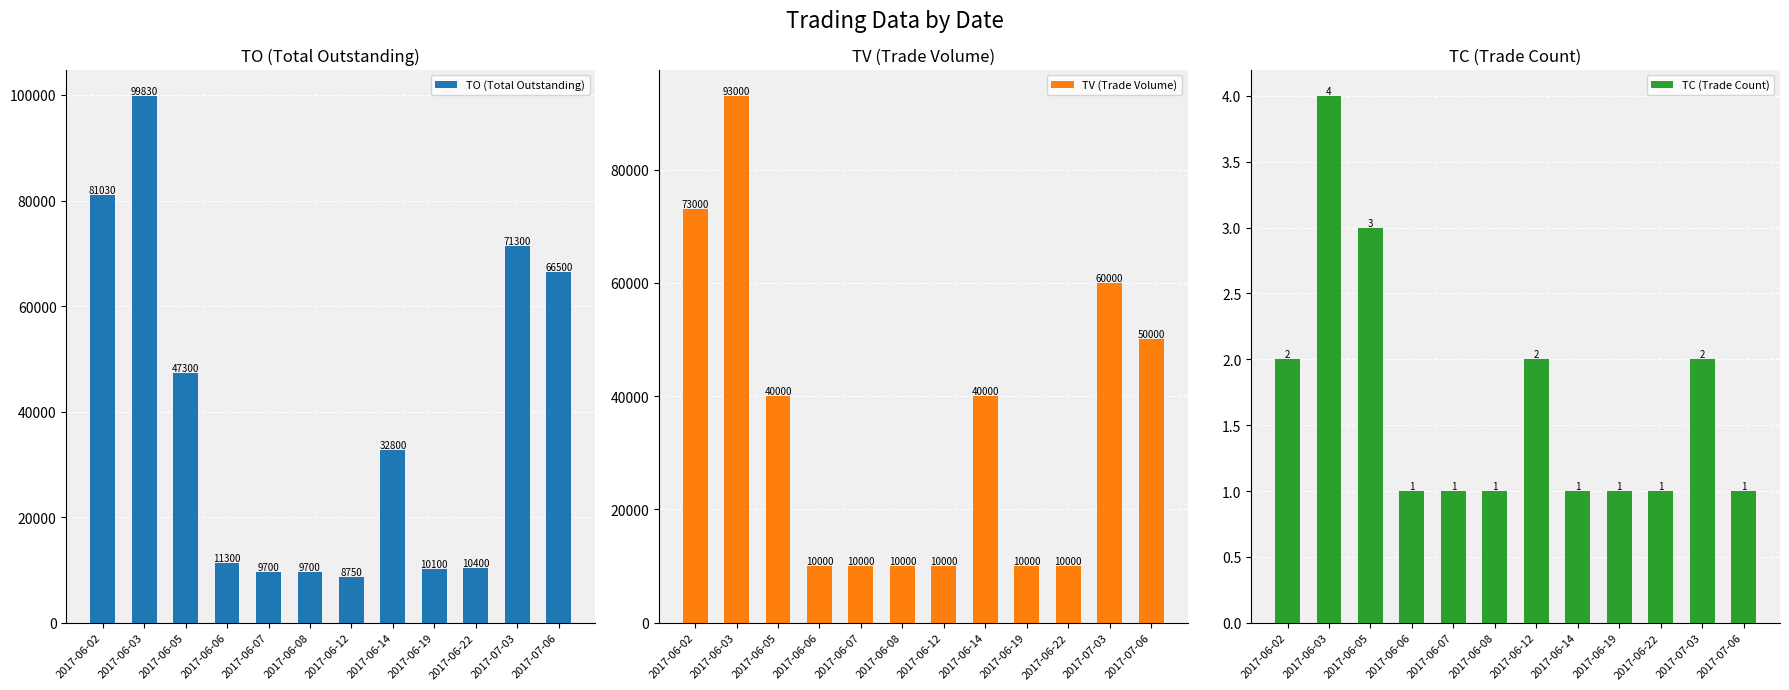

Read the TV (Trade Volume) value at 2017-06-02, to the nearest 10.

73000